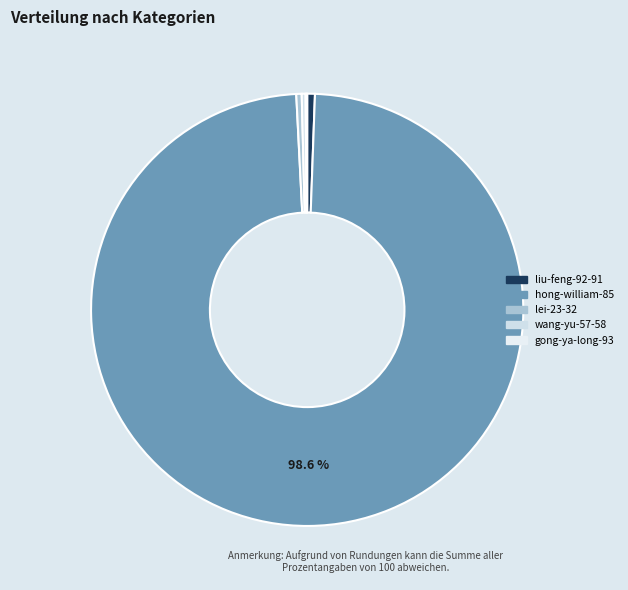

To the nearest percent, what is the difference between the largest and smallest slice percentages?

99%